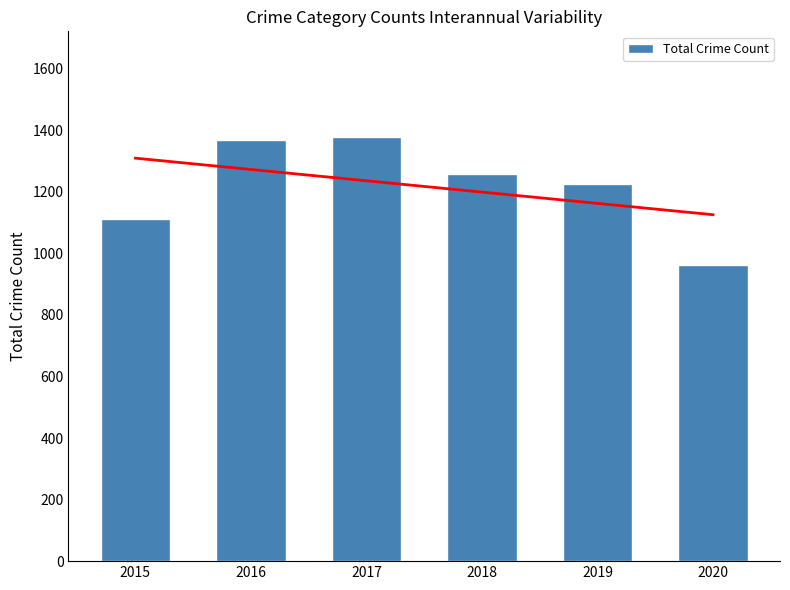

The chart shows a value of 1112 at 2015. True or false?

True